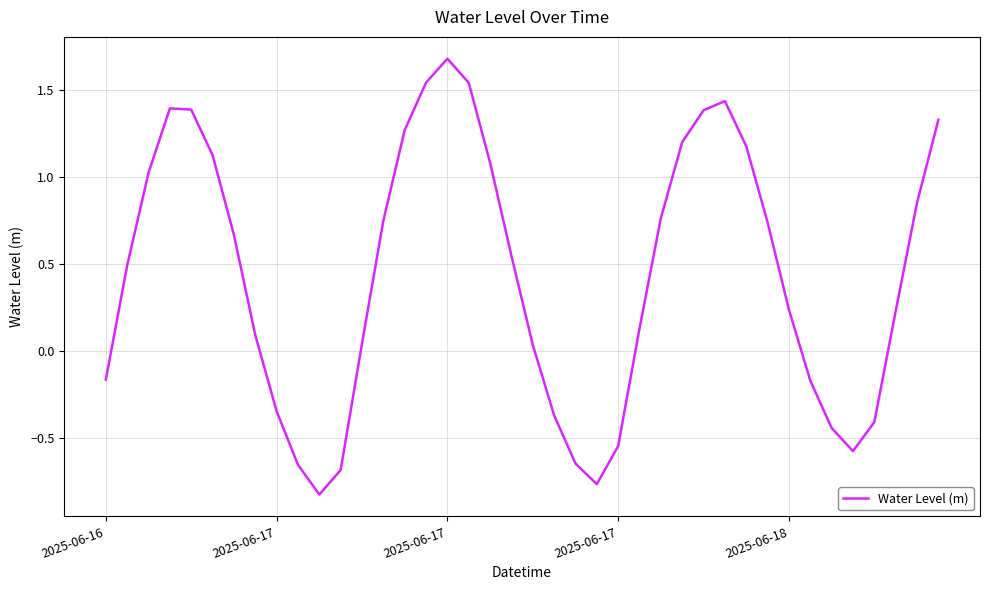

What is the greatest value displayed?

1.7